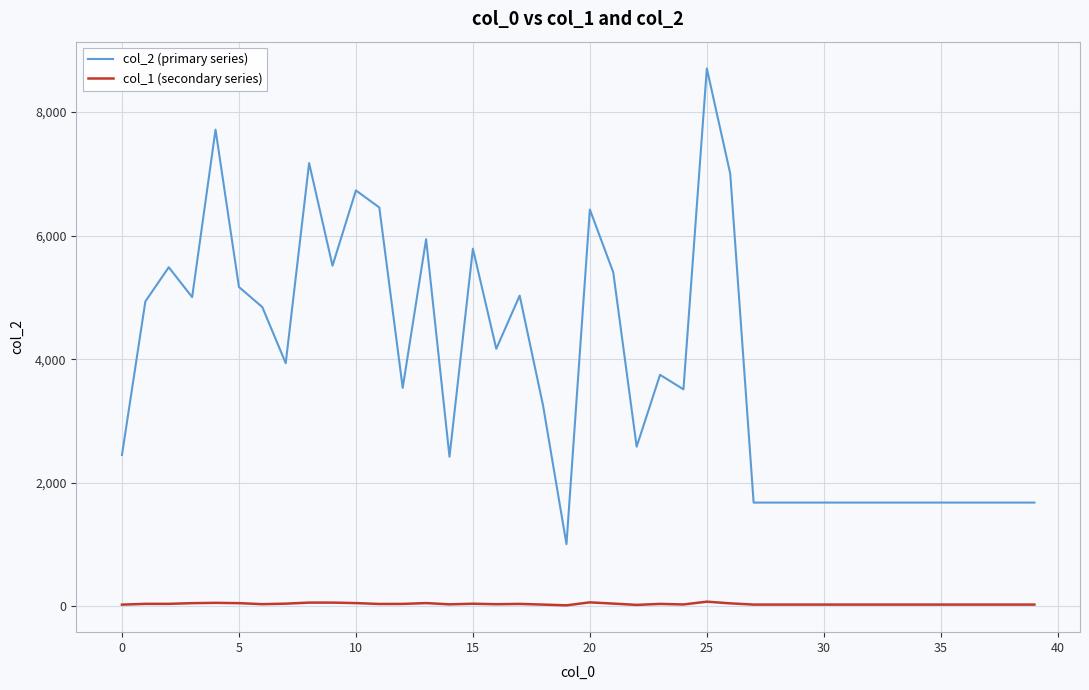

Count the number of data series in this chart.

2